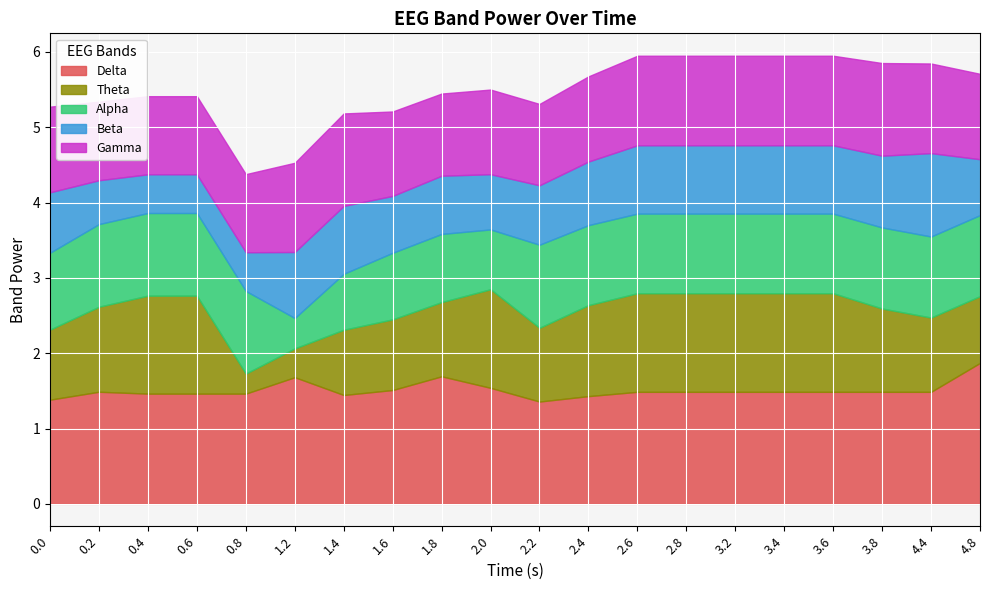

What is the total value across all series at 1.6?

5.2